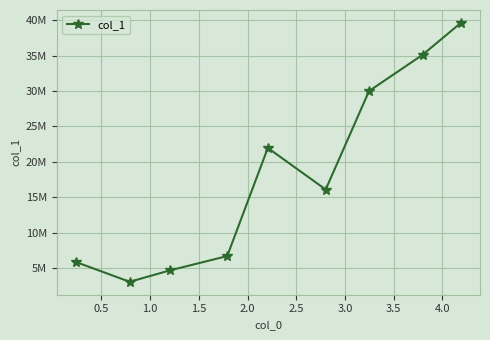

Is this an area chart (filled region under the line)?

No